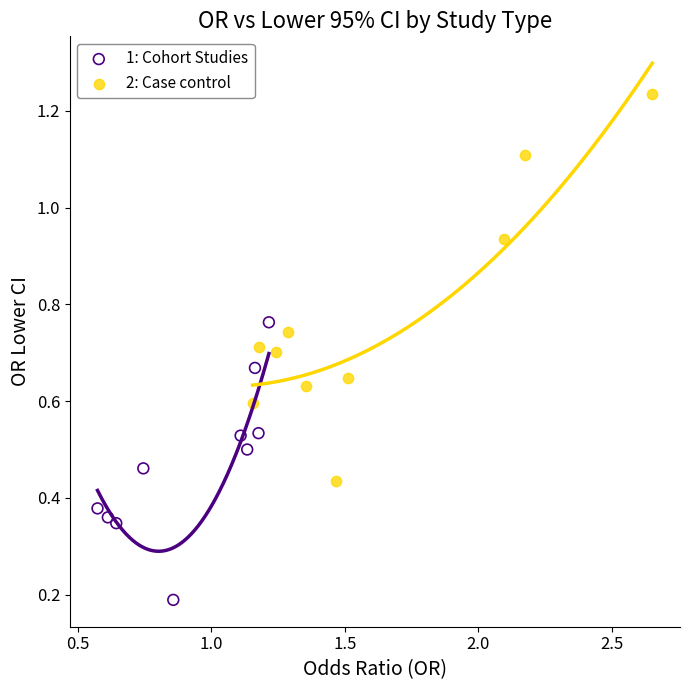

Which series contains the highest Y value?

2: Case control